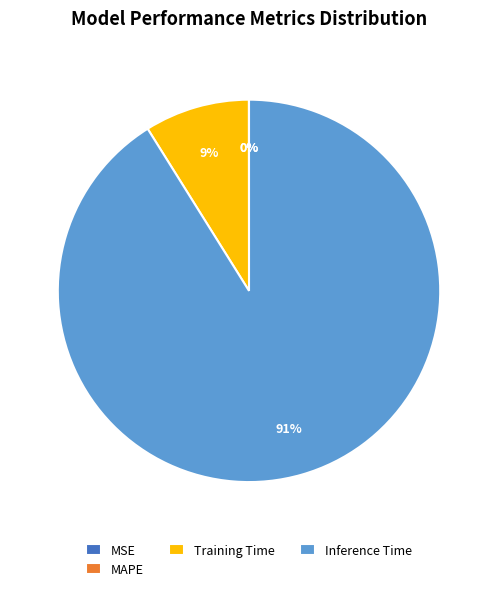

True or false: Inference Time accounts for 77% of the total.

False